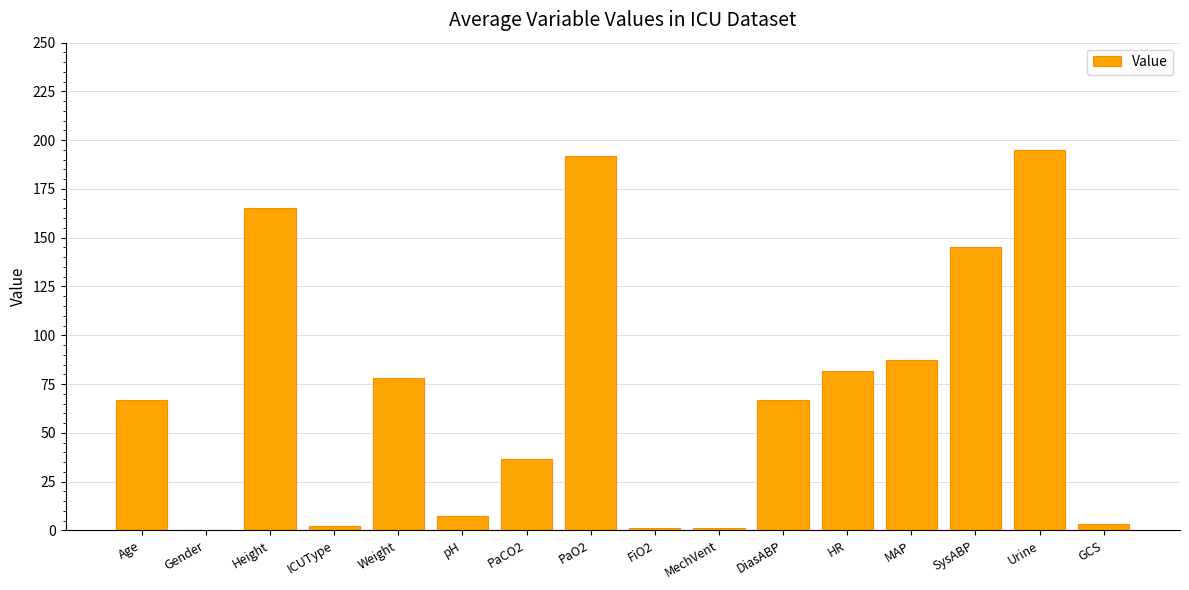

Which label corresponds to the largest value in the chart?

Urine